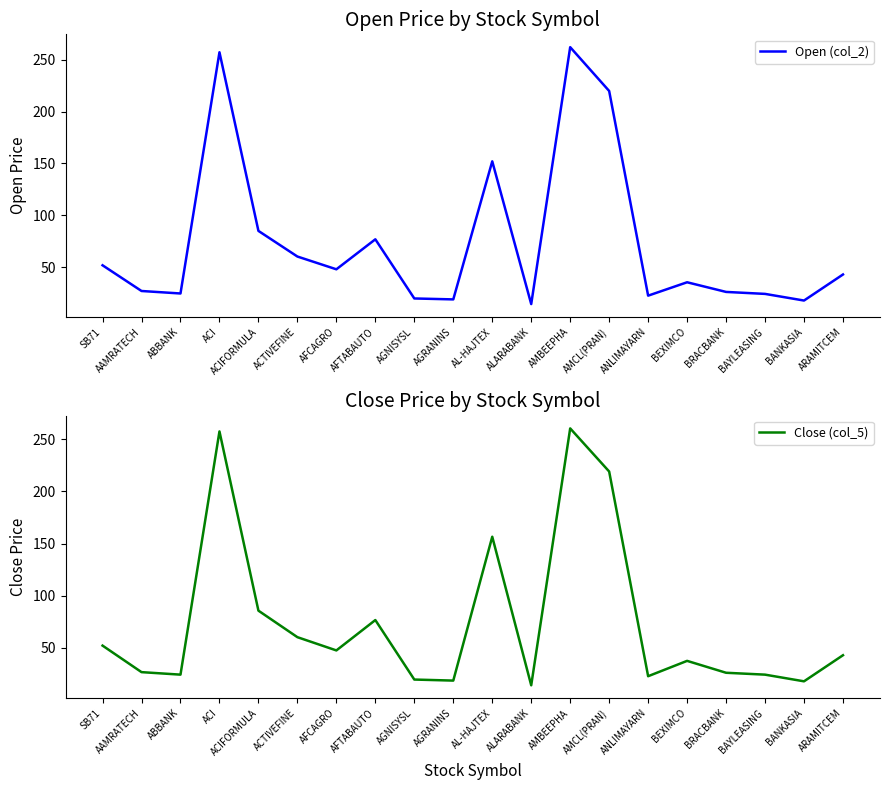

Which category has the highest value in the Open (col_2) series?

AMBEEPHA